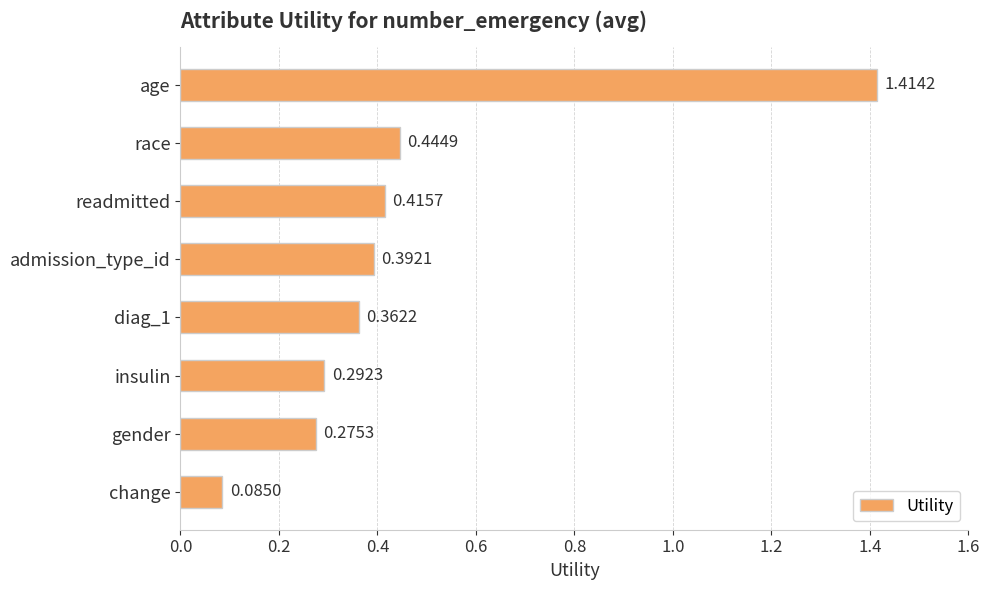

List the labels in order of value, smallest first.

change, gender, insulin, diag_1, admission_type_id, readmitted, race, age